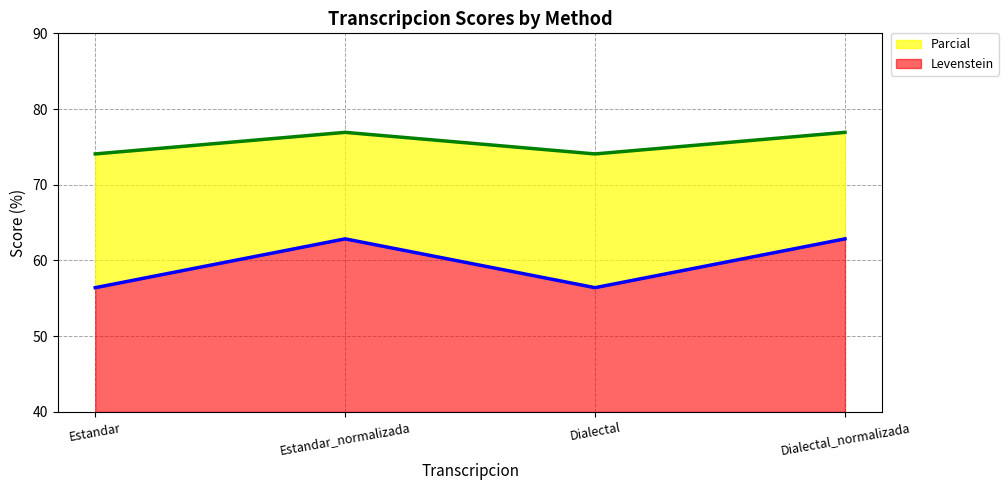

List the labels in order of Parcial value, largest first.

Estandar_normalizada, Dialectal_normalizada, Estandar, Dialectal